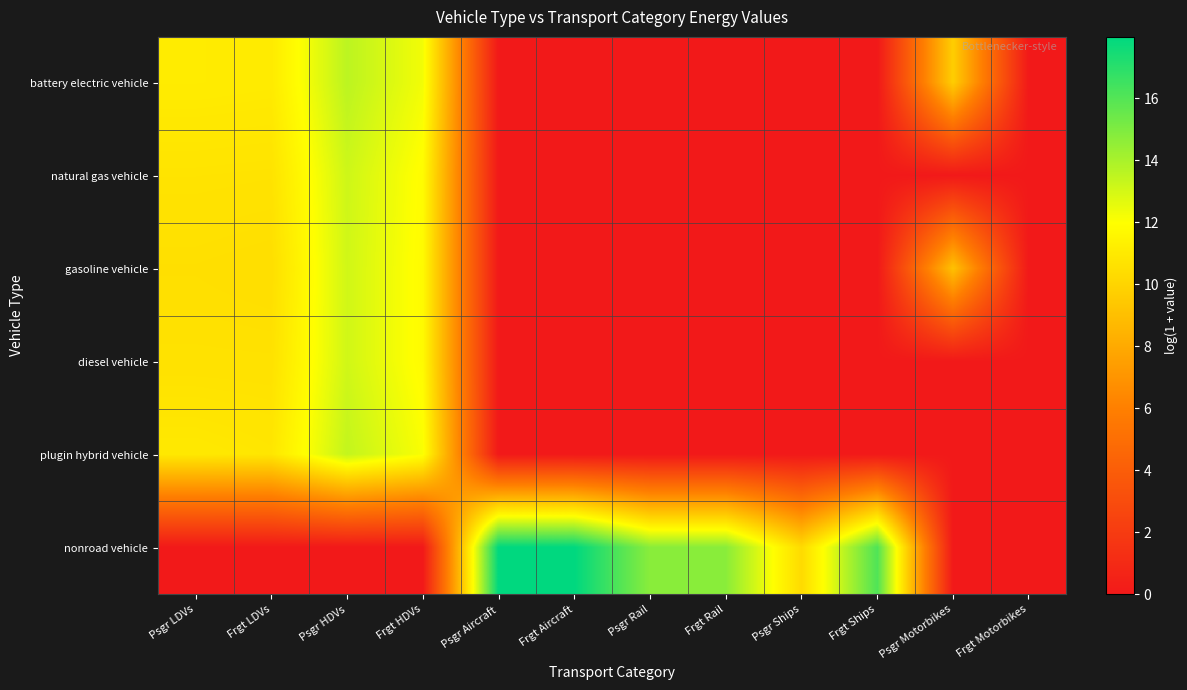

Which series has the largest range (max minus min)?

nonroad vehicle